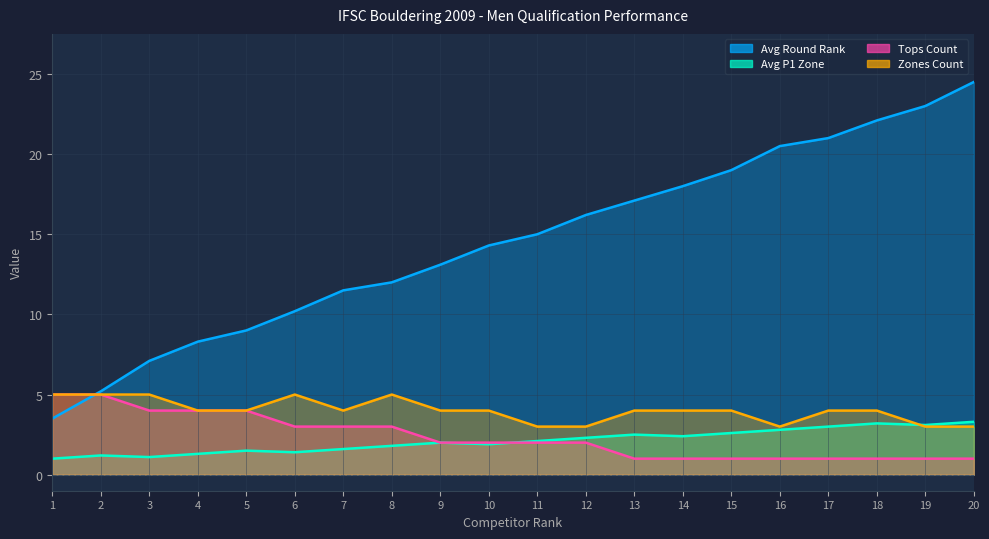

What is the sum of all Avg P1 Zone values?

42.1